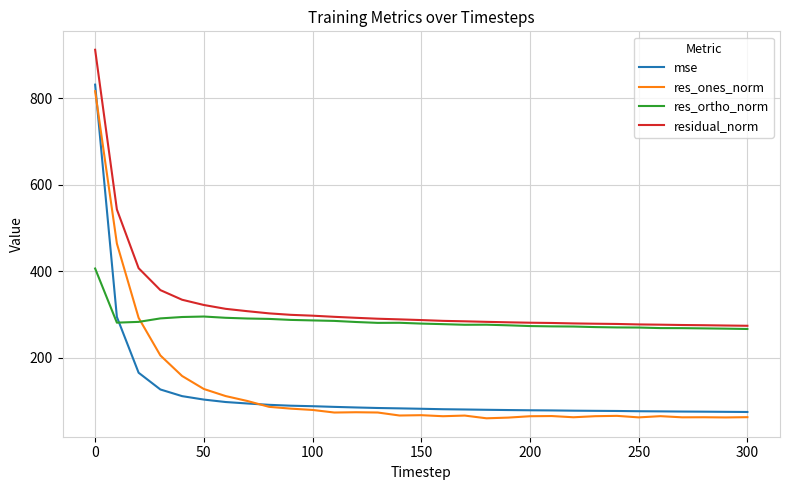

How many values in the res_ones_norm series exceed 67?

16